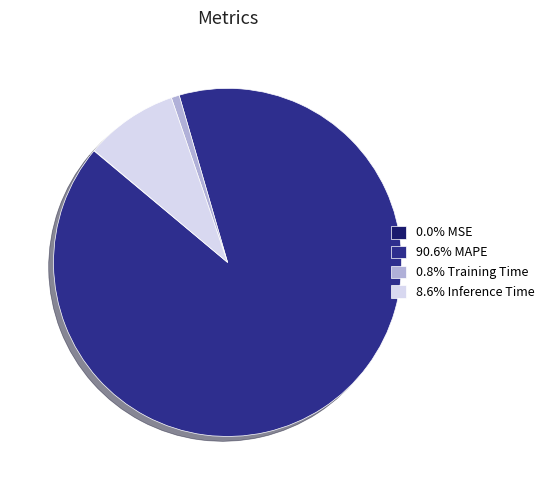

Do 90.6% MAPE and 0.8% Training Time together represent more than half of the pie?

Yes